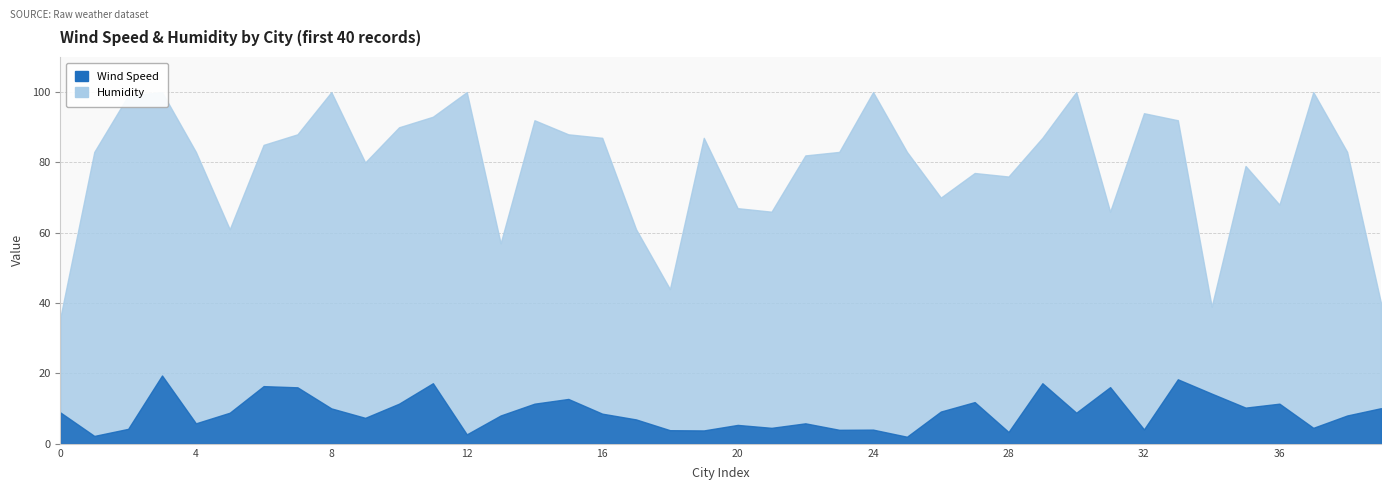

How many data points in Humidity are less than 83?

17